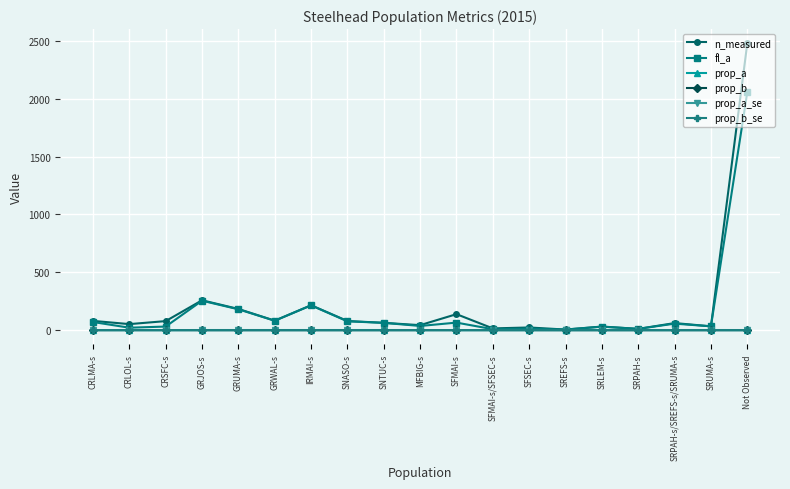

What position from the right is GRUMA-s?

15